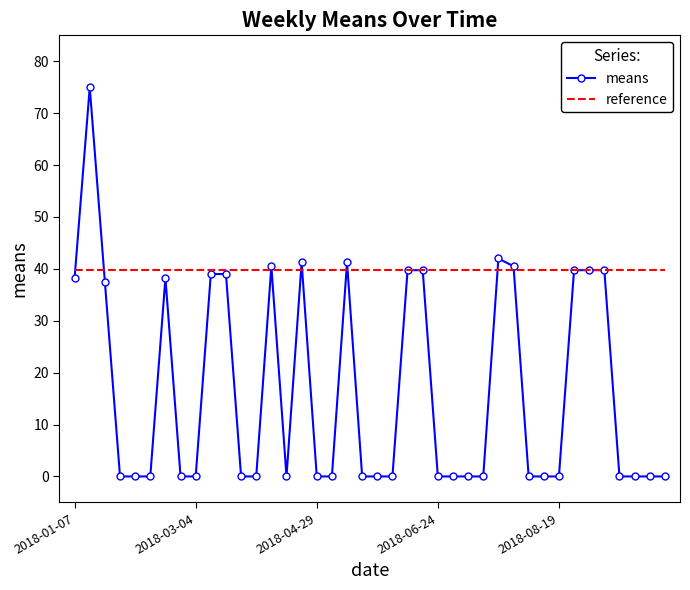

Which series has the largest total across all categories?

reference